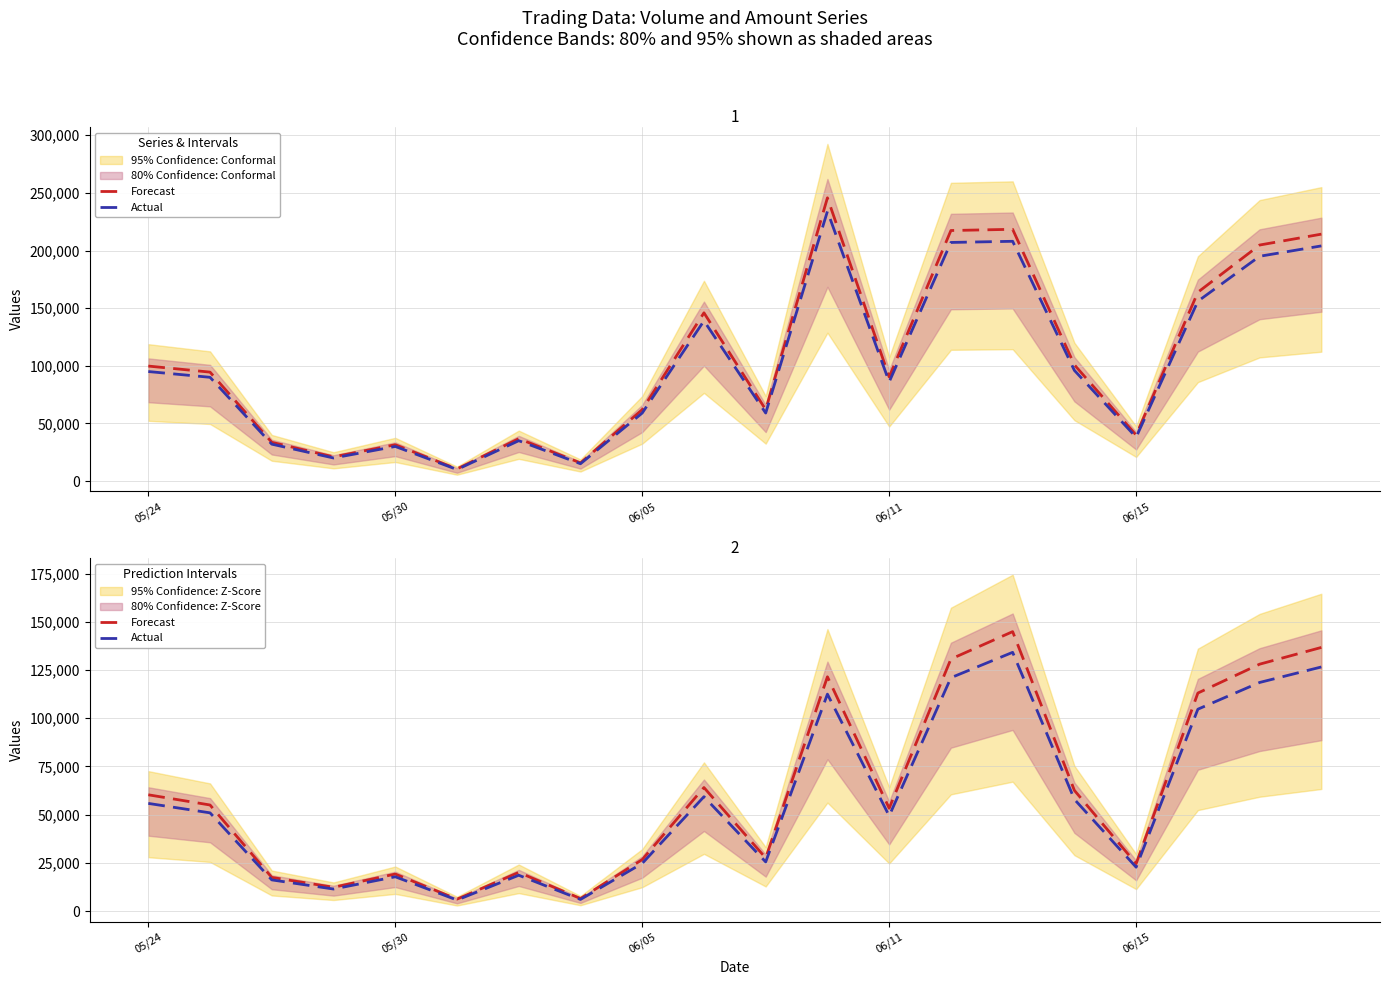

Is this an area chart (filled region under the line)?

No